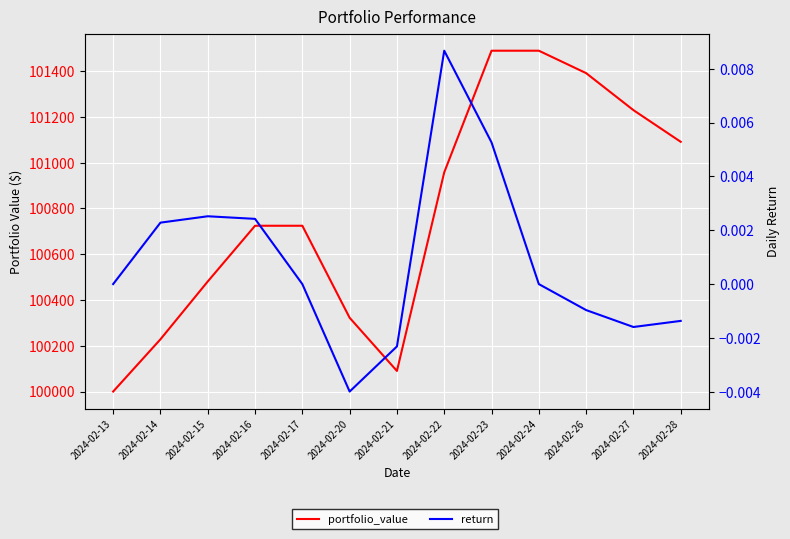

How many lines are shown in the chart?

2